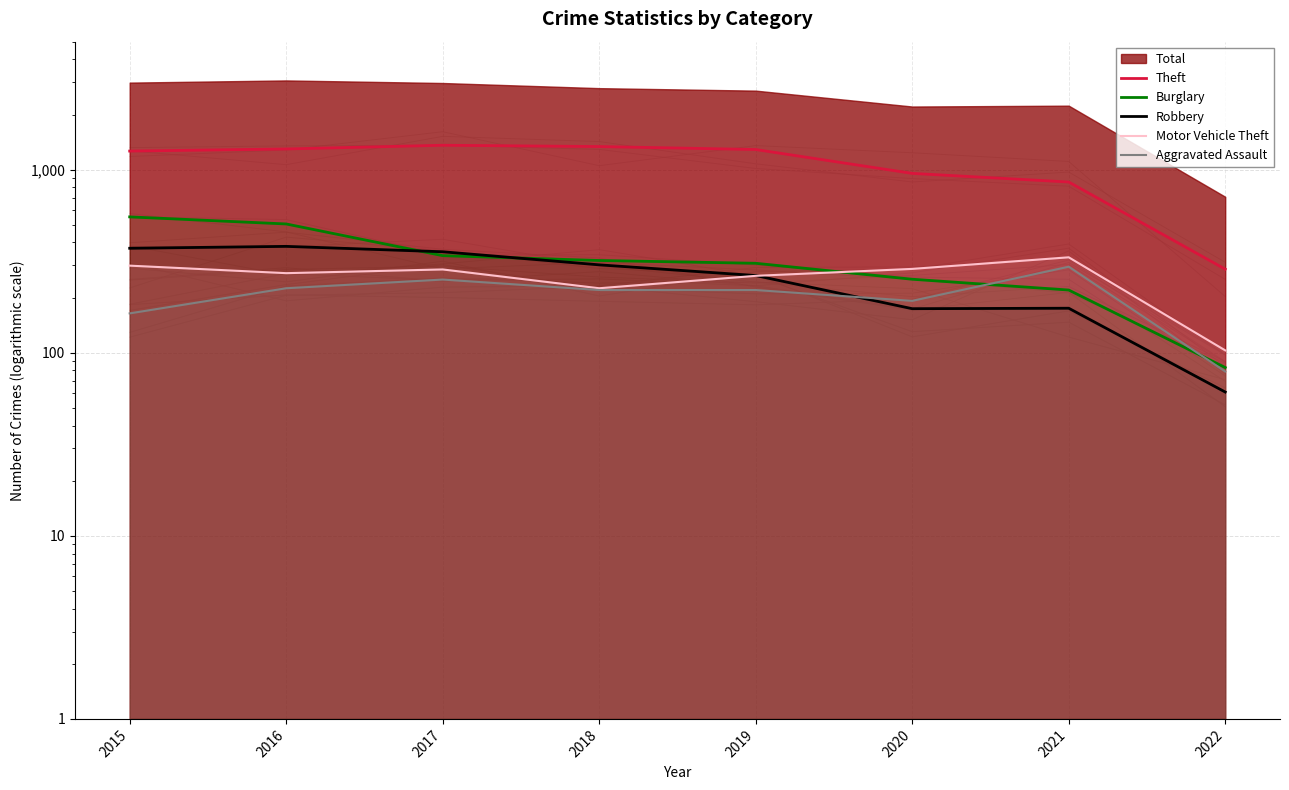

Between which two adjacent categories do Robbery and Aggravated Assault first intersect?

2019 and 2020